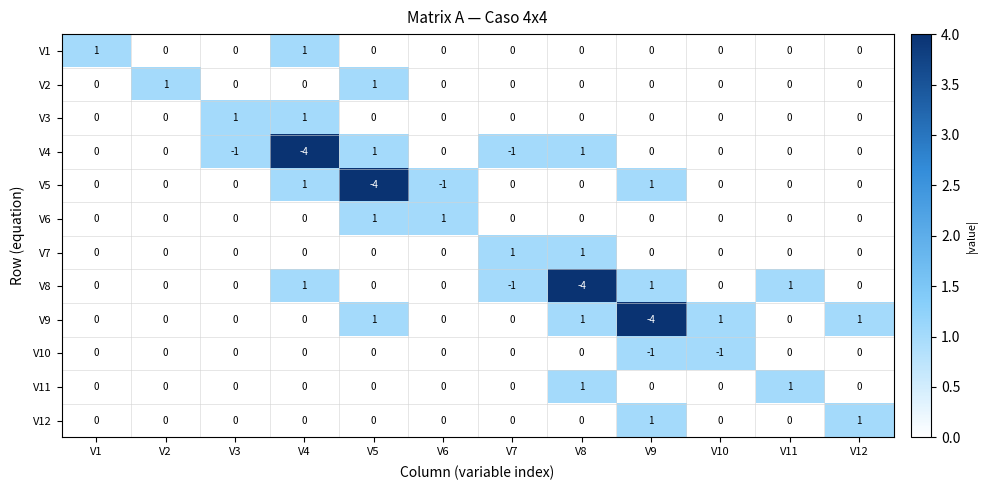

The V1 series shows 1 at V7. True or false?

False